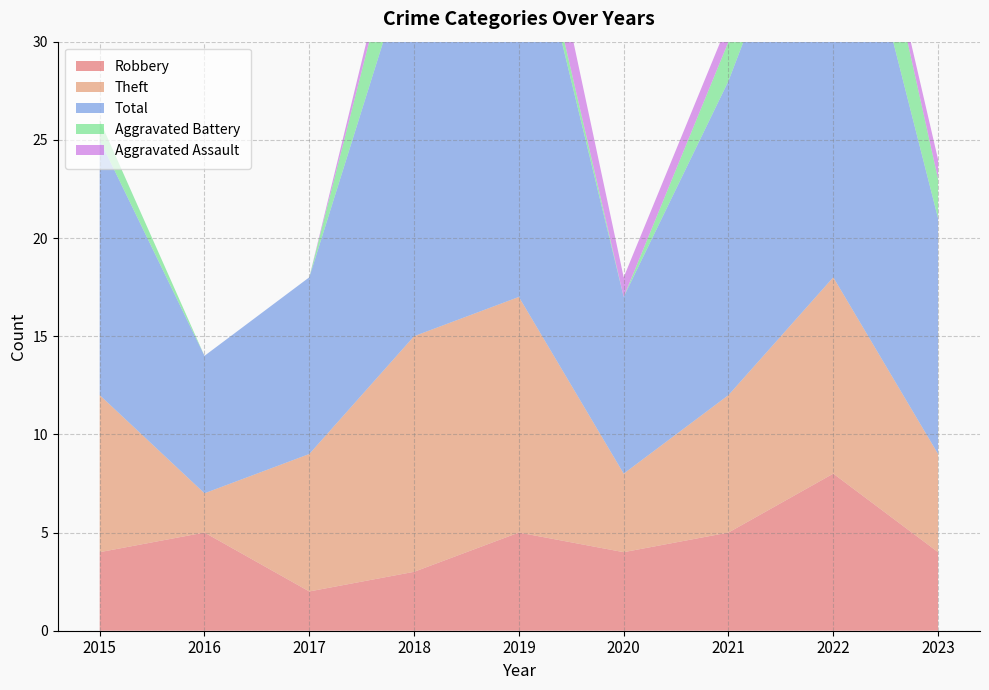

Reading left to right, list all the values displayed in this chart.

Robbery: 4	5	2	3	5	4	5	8	4
Theft: 8	2	7	12	12	4	7	10	5
Total: 13	7	9	20	22	9	16	24	12
Aggravated Battery: 1	0	0	4	1	0	2	5	2
Aggravated Assault: 0	0	0	1	3	1	1	0	1